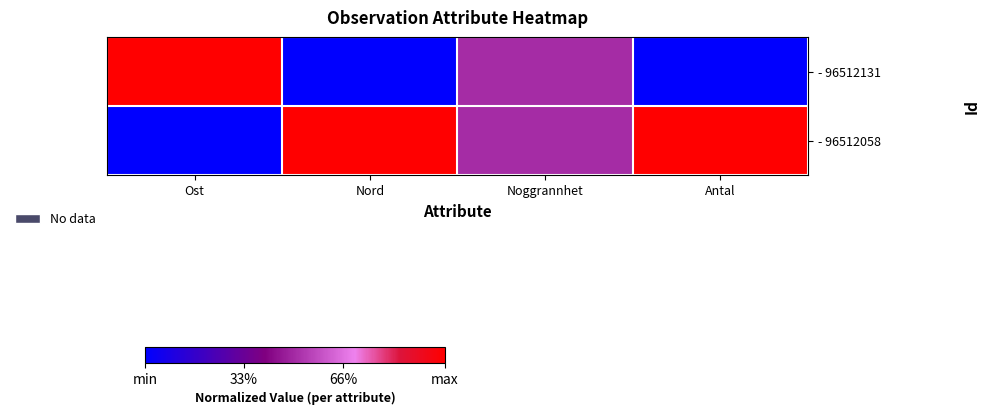

At Antal, list the series in order from smallest to largest.

- 96512131, - 96512058